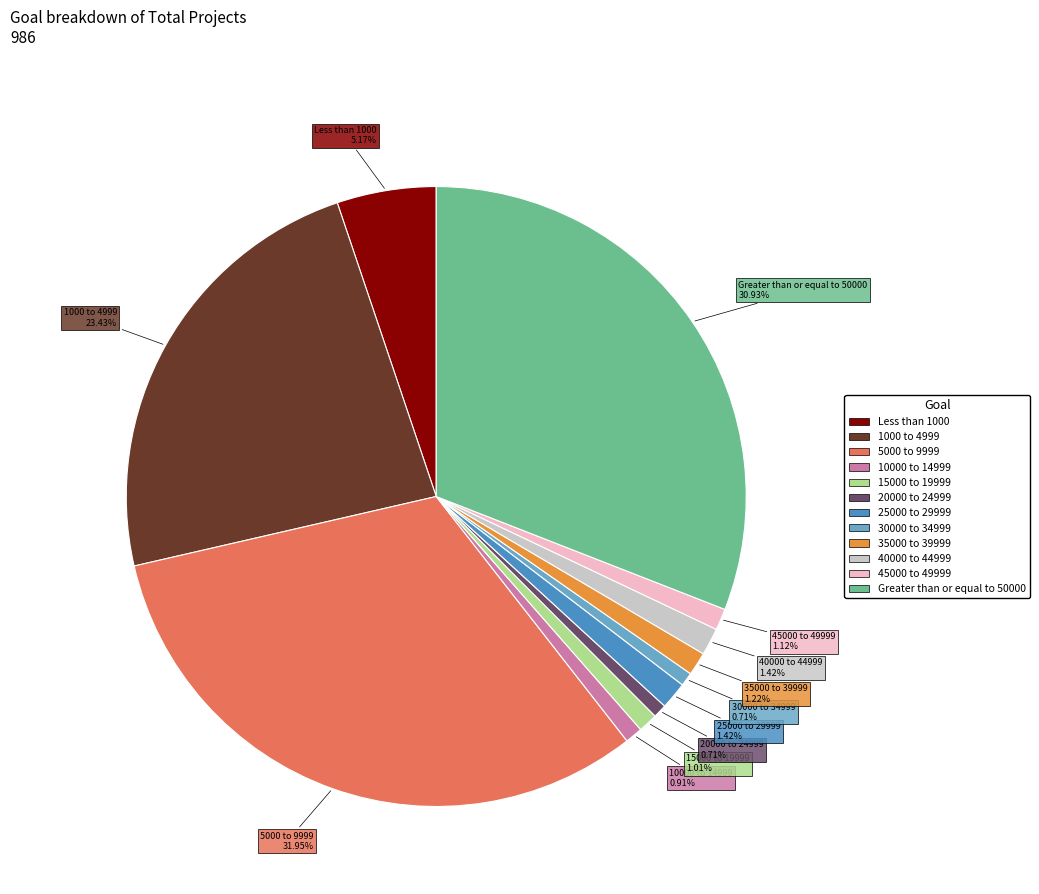

To the nearest percent, what is the combined percentage of 35000 to 39999 and 40000 to 44999?

3%